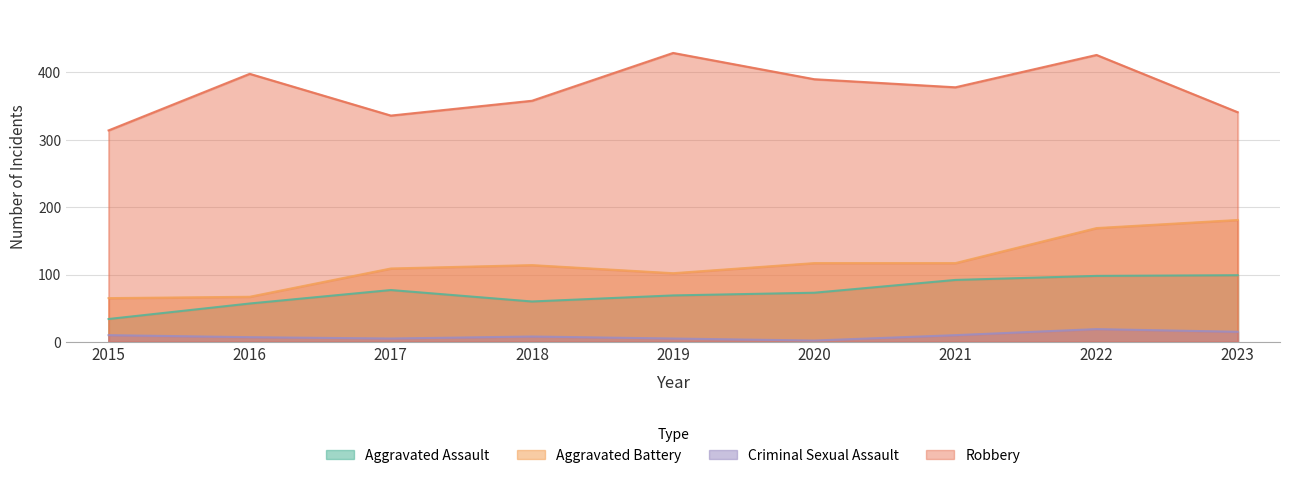

True or false: Robbery has more than 0 points higher than both neighbors.

True